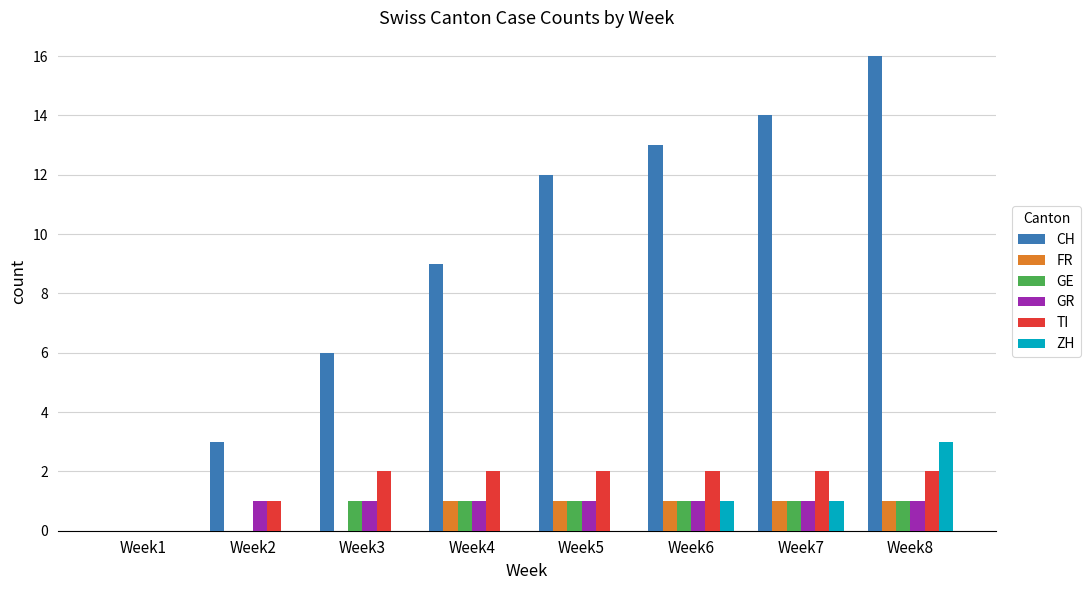

The value of FR at Week5 is 0. True or false?

False